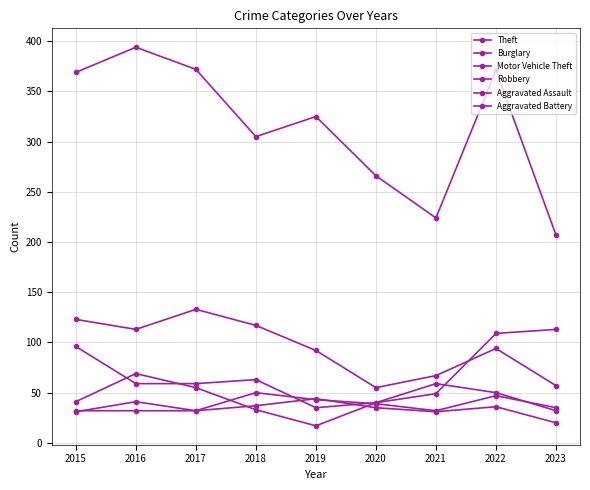

Is this an area chart (filled region under the line)?

No